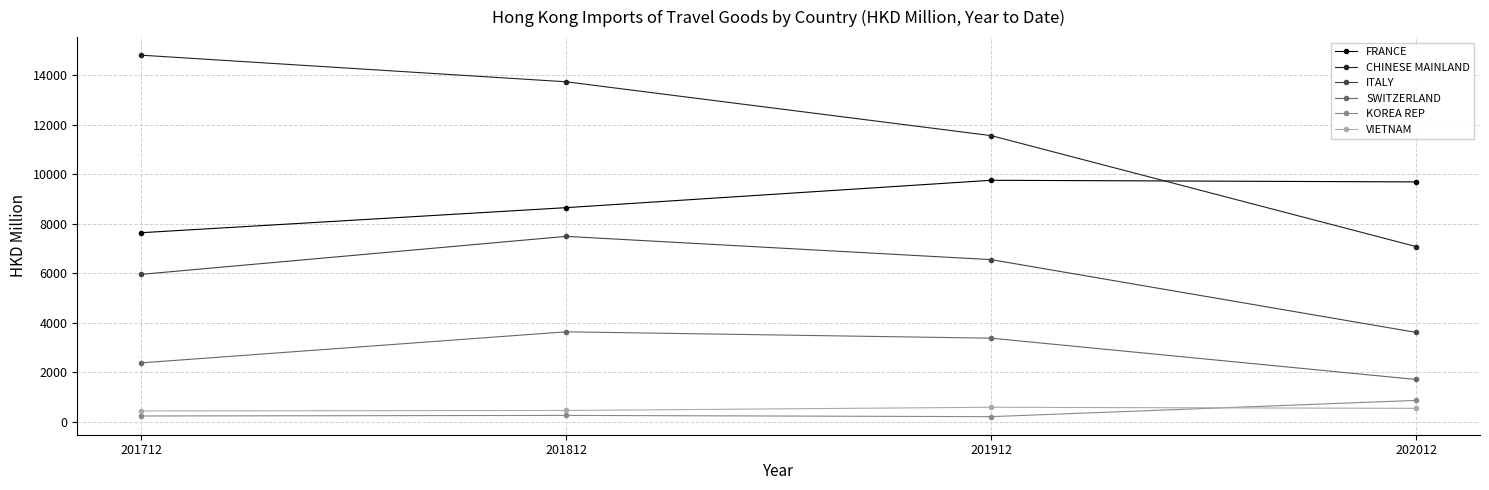

List the labels in order of CHINESE MAINLAND value, largest first.

201712, 201812, 201912, 202012